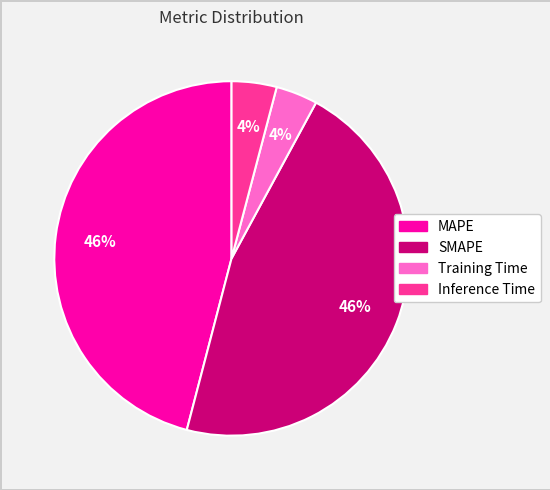

Is it true that Inference Time is 4% of the pie?

True